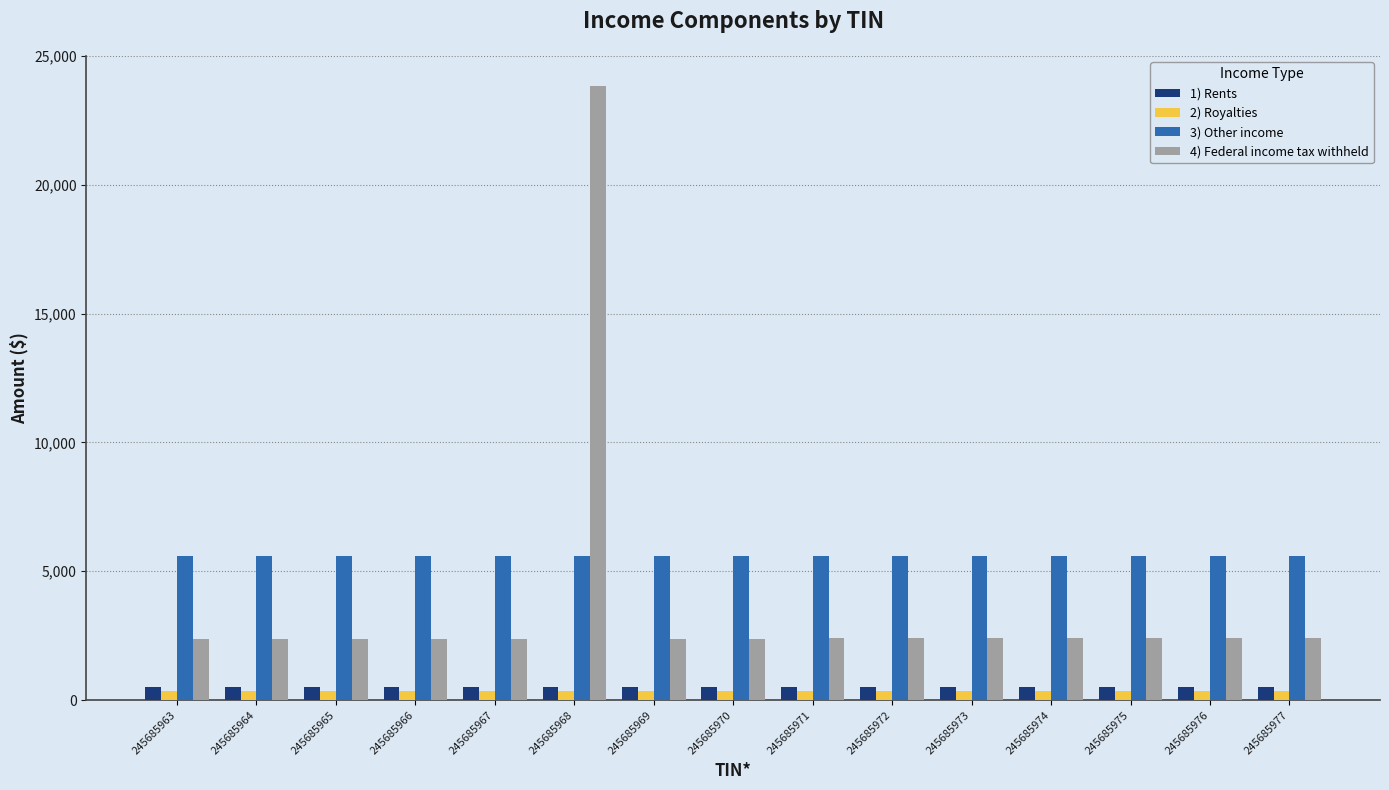

How many series are shown in this chart?

4